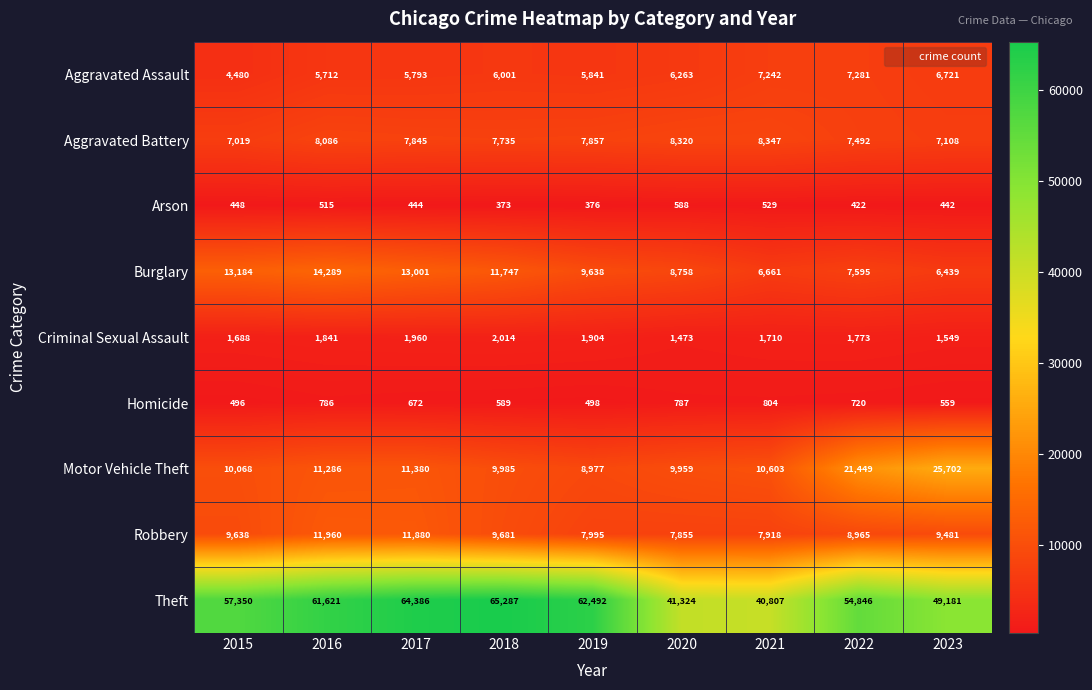

What is the difference between the maximum and minimum values in the Aggravated Battery series?

1328